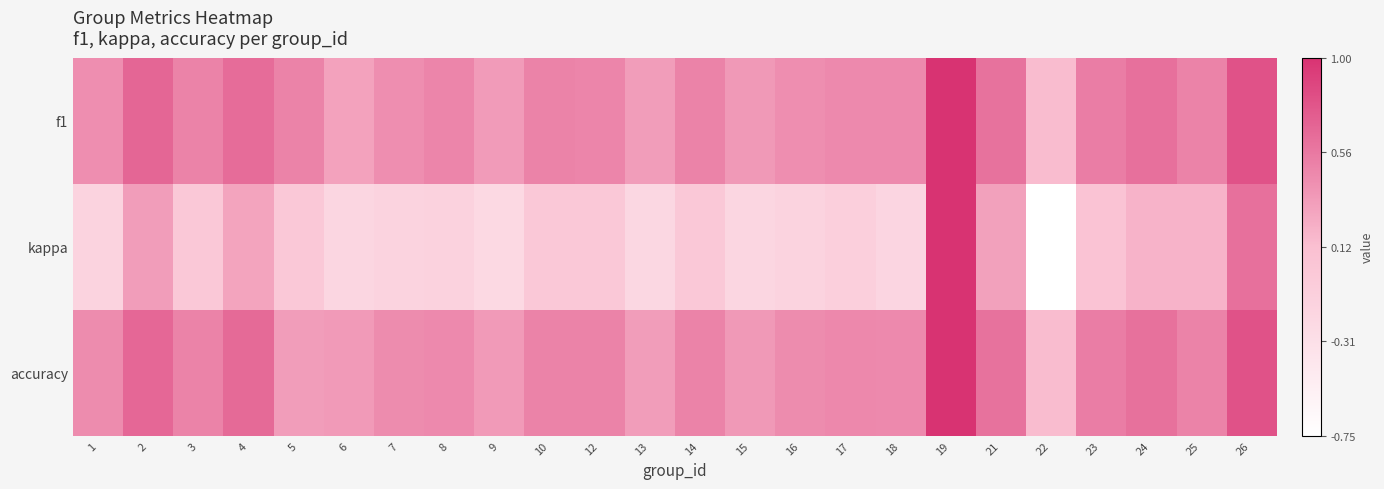

Rank the series by their maximum value, from highest to lowest.

f1, kappa, accuracy